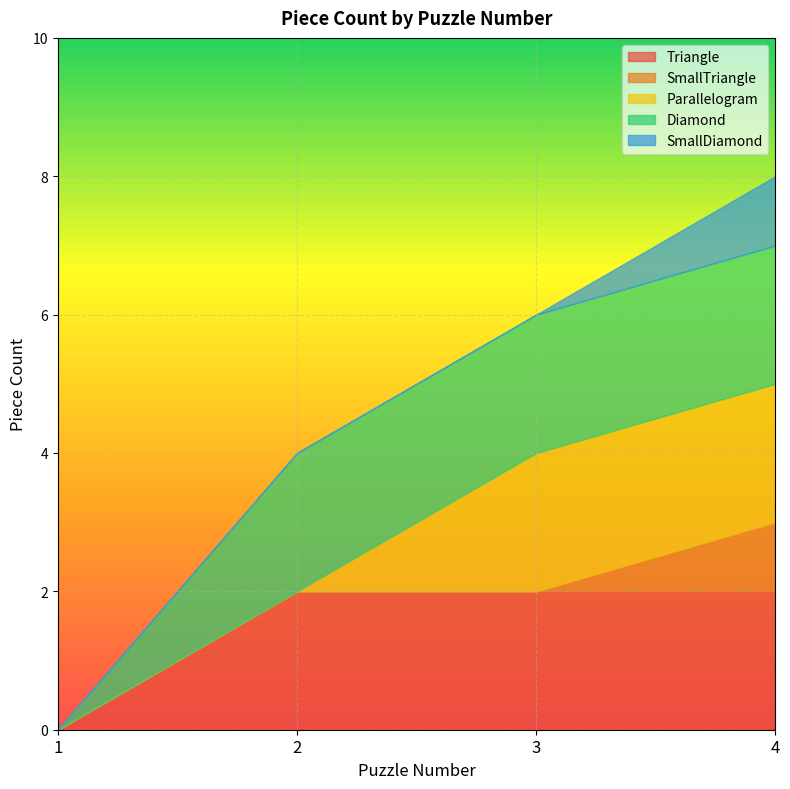

Which series has the widest spread of values?

Triangle